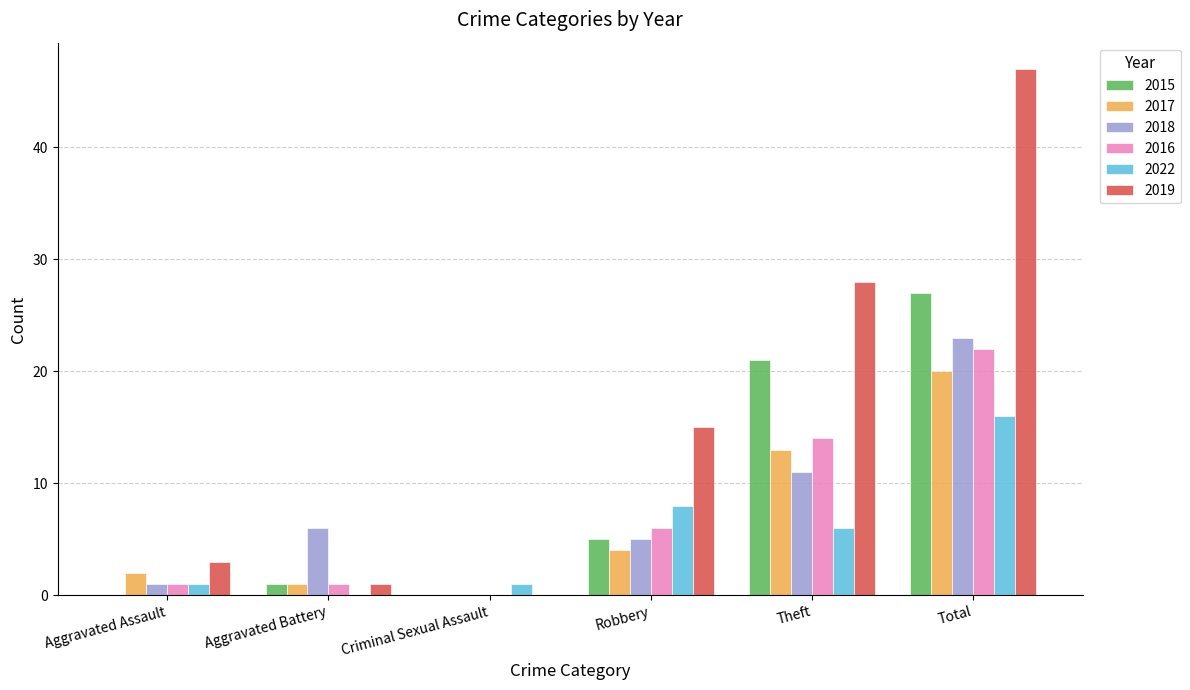

How many categories are shown in the chart?

6